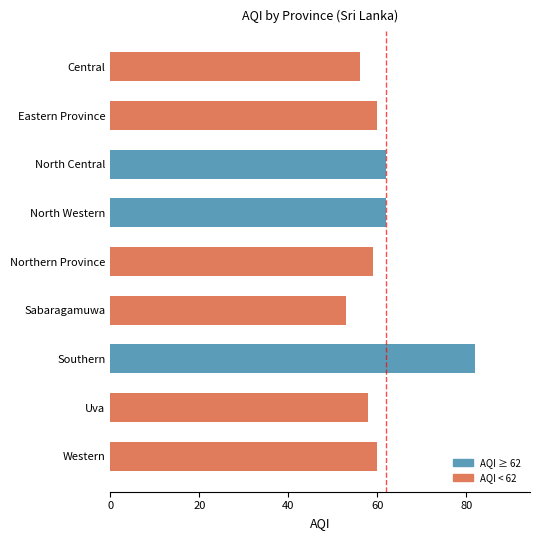

What is the approximate value at Sabaragamuwa, to the nearest 5?

55